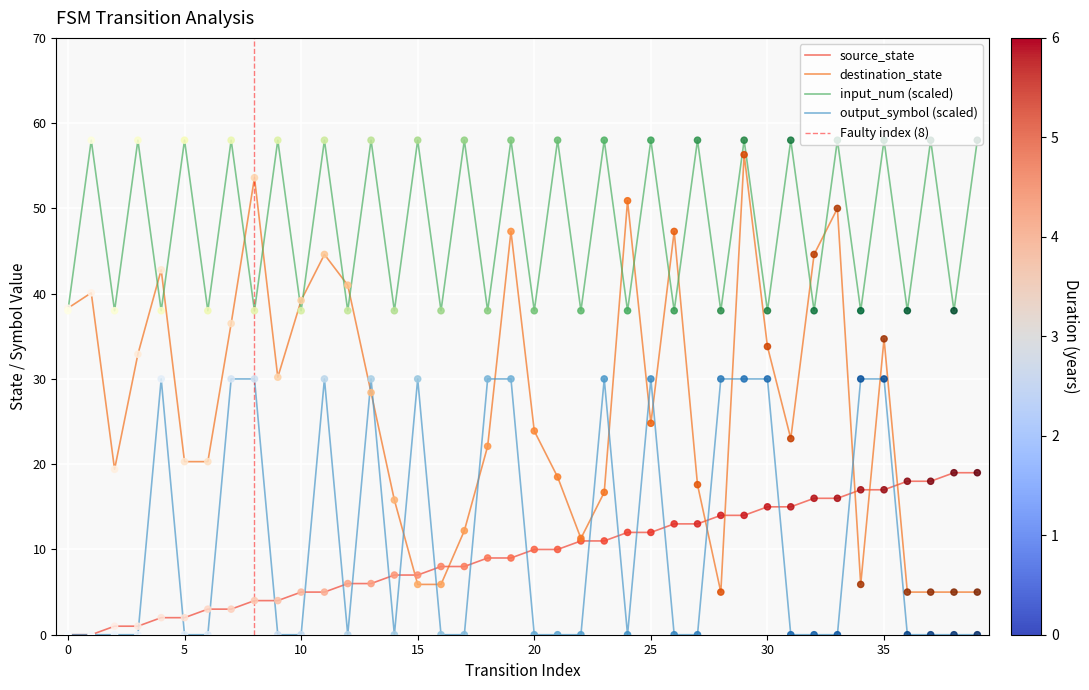

Which series contains the highest Y value?

input_num